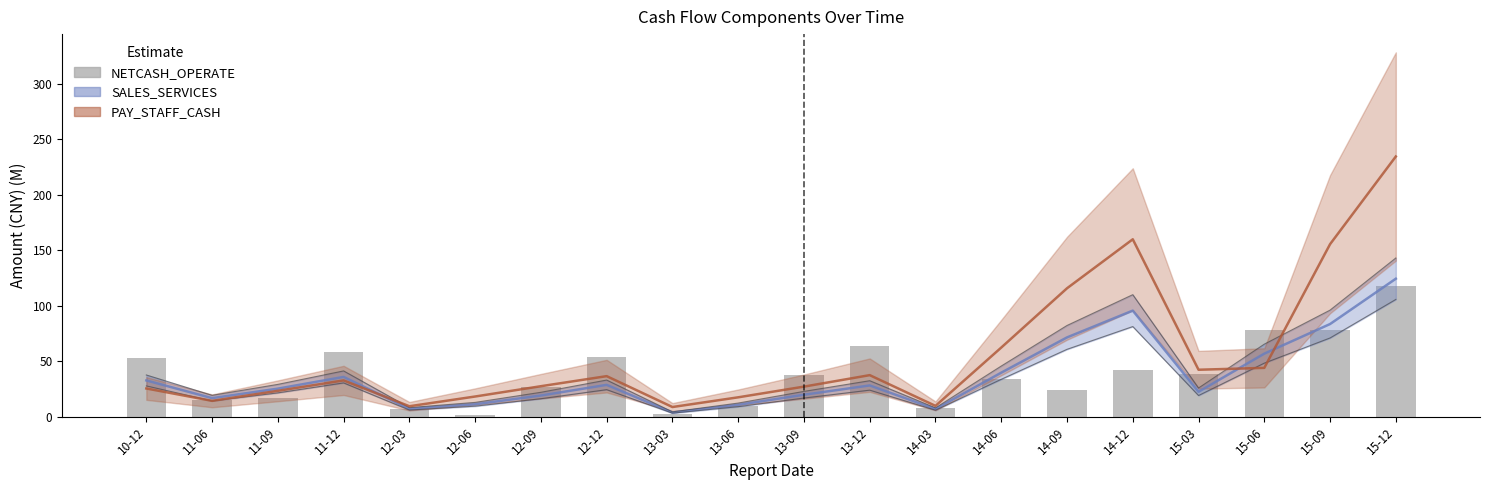

Rank the categories by value from highest to lowest.

15-12, 15-06, 15-09, 13-12, 11-12, 12-12, 10-12, 14-12, 15-03, 13-09, 14-06, 12-09, 14-09, 11-09, 11-06, 13-06, 14-03, 12-03, 13-03, 12-06